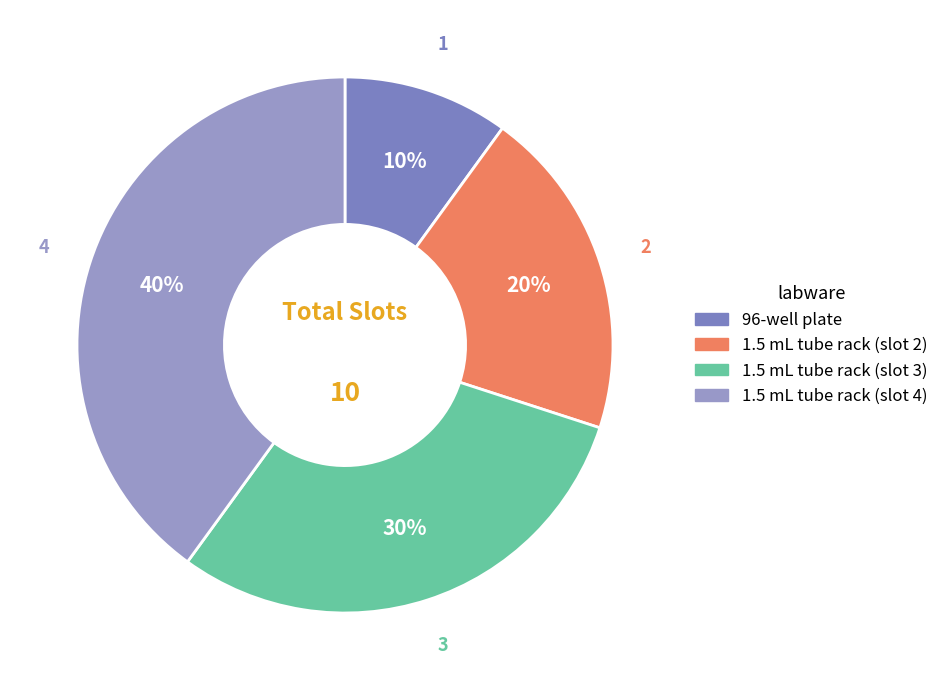

To the nearest percent, what is the difference between the largest and smallest slice percentages?

30%